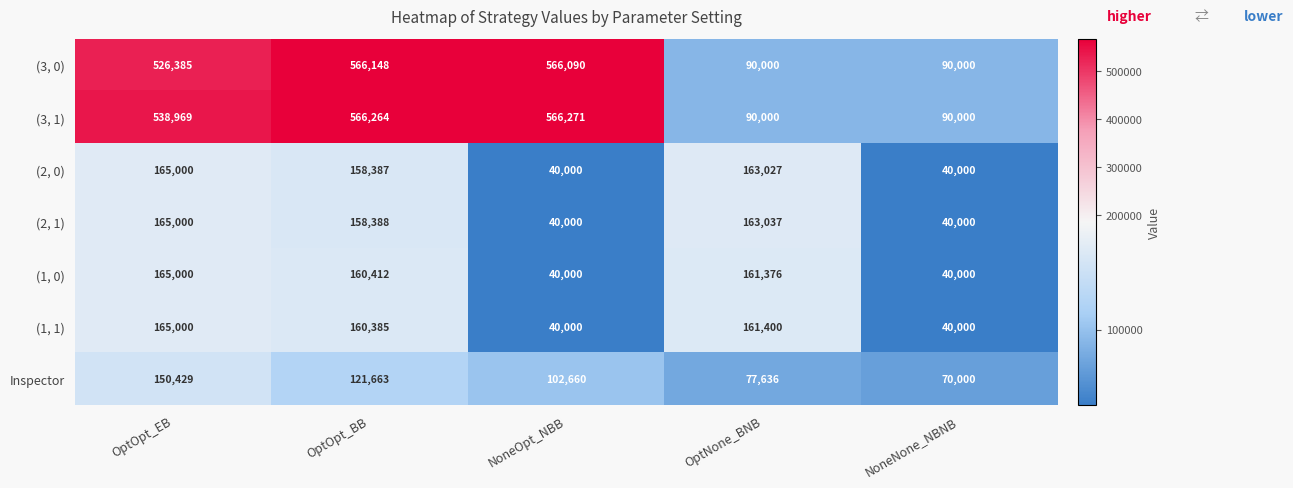

Read the (3, 1) value at OptNone_BNB, to the nearest 10.

90000